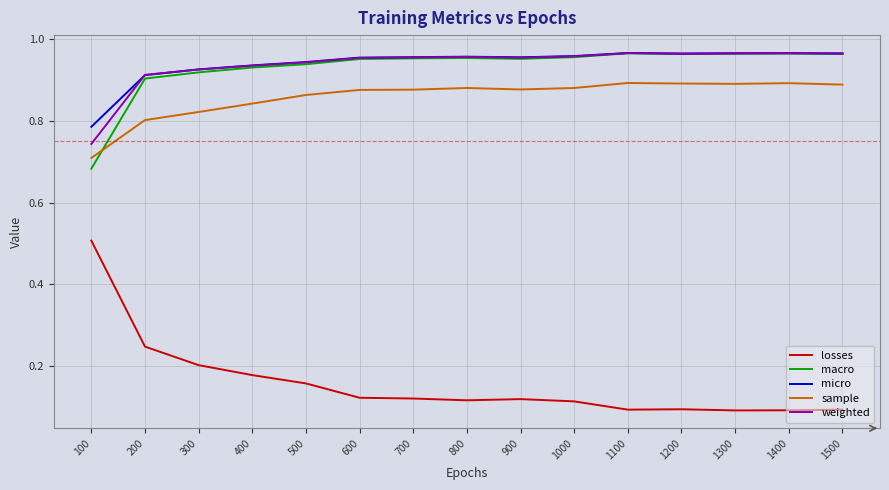

True or false: sample and micro intersect in this chart.

False